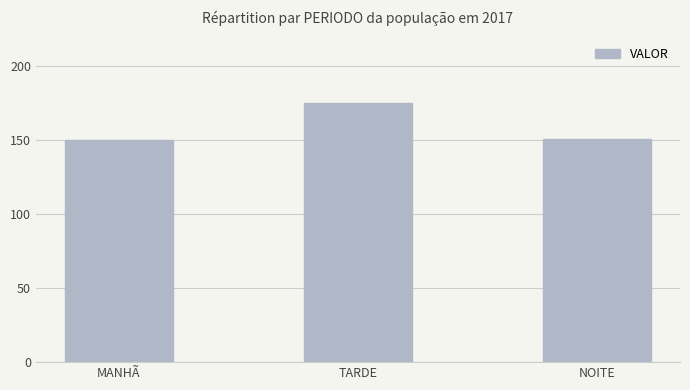

What is the change in value from MANHÃ to TARDE?

+25.0